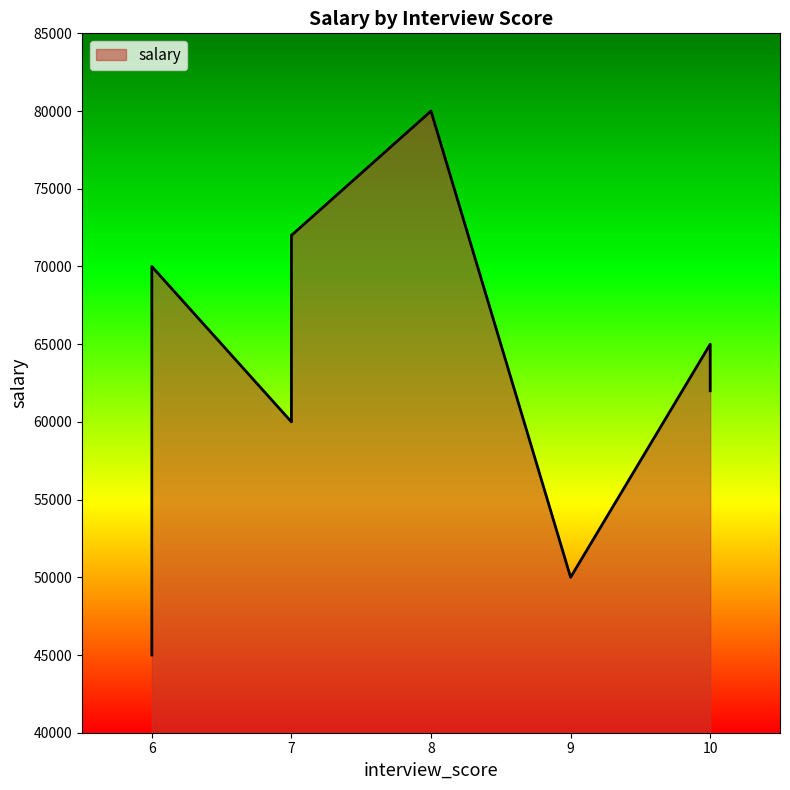

Does the chart have visible grid lines?

No